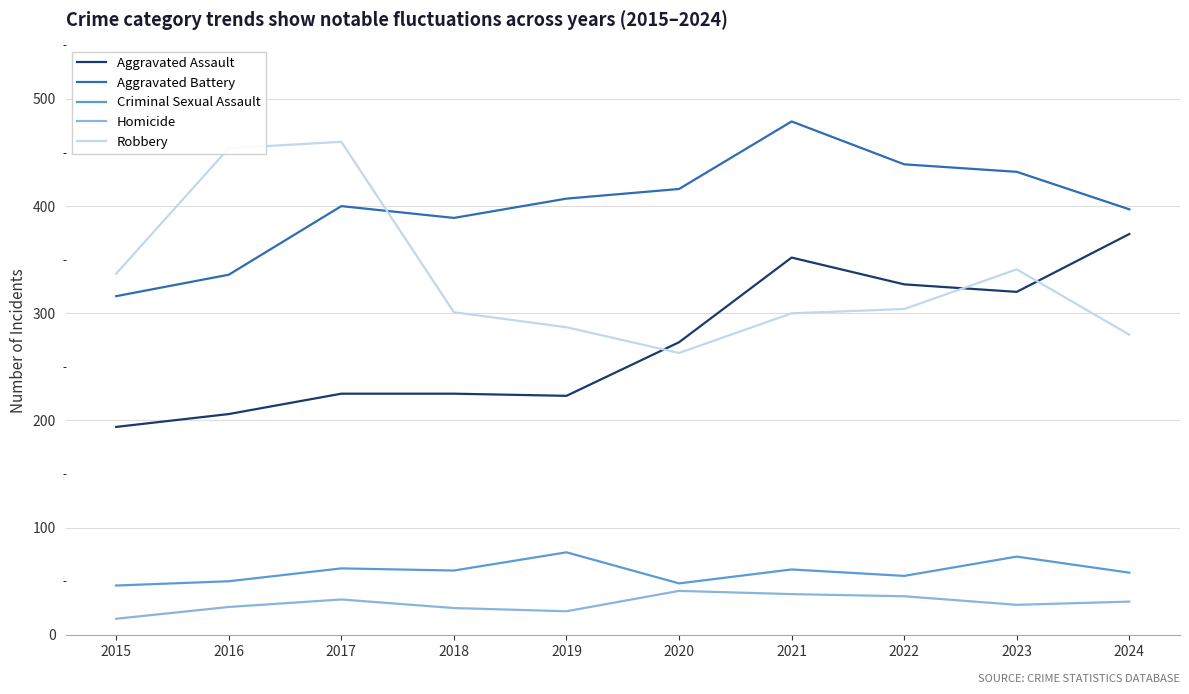

True or false: Criminal Sexual Assault has more than 0 points higher than both neighbors.

True